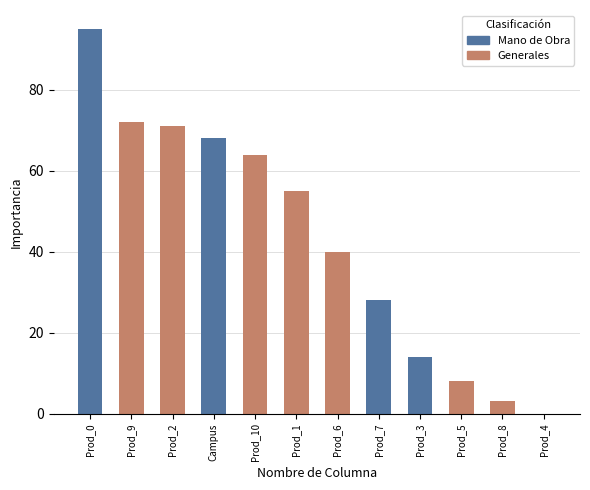

How many series are shown in this chart?

1